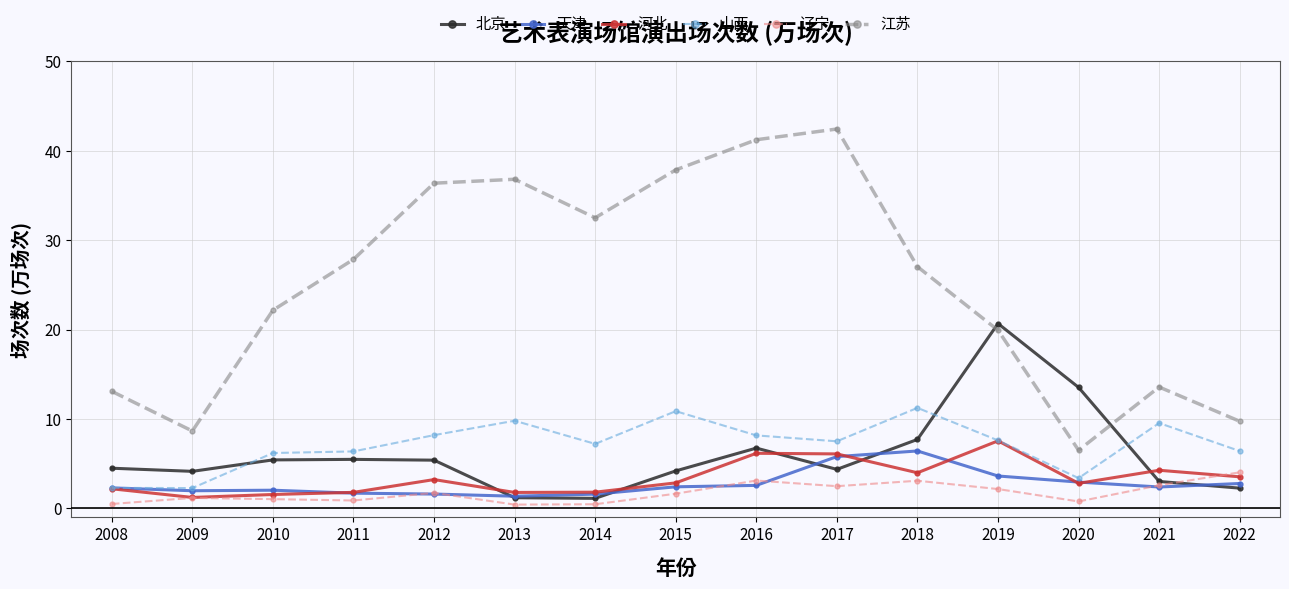

What is the value of the 辽宁 point at the 12th from the left?

2.2